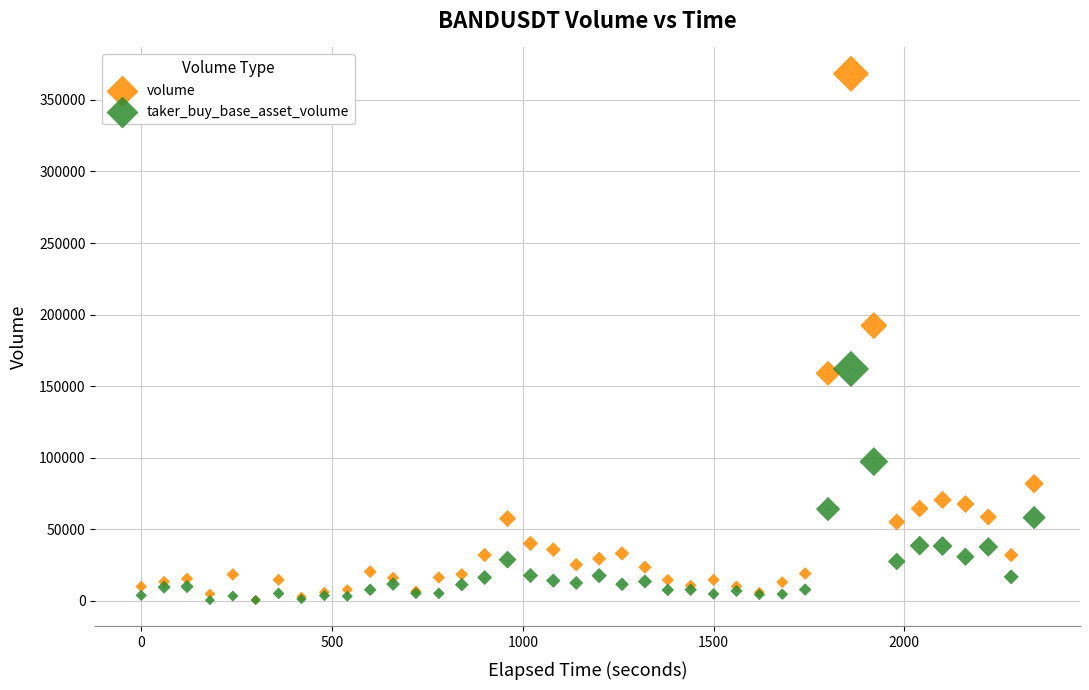

Across all series, what Y value is closest to 184381?

192328.3